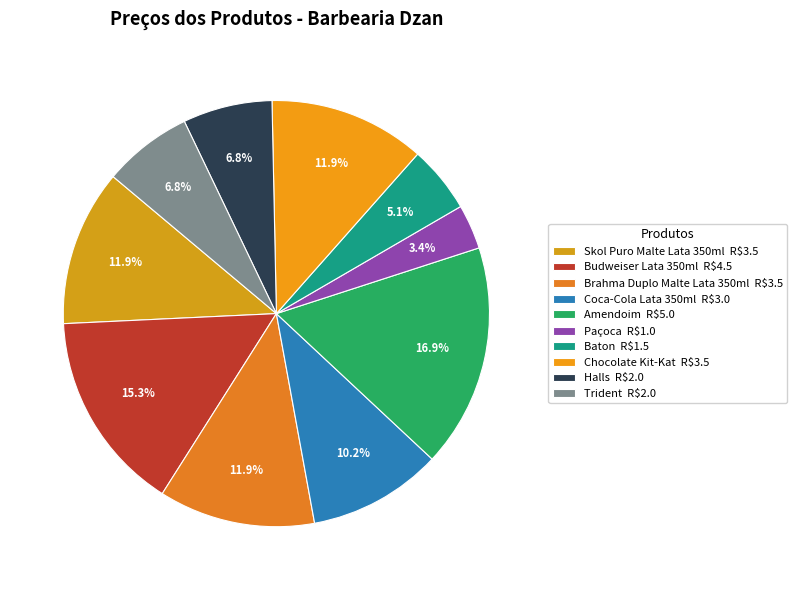

Count the number of slices in the pie.

10